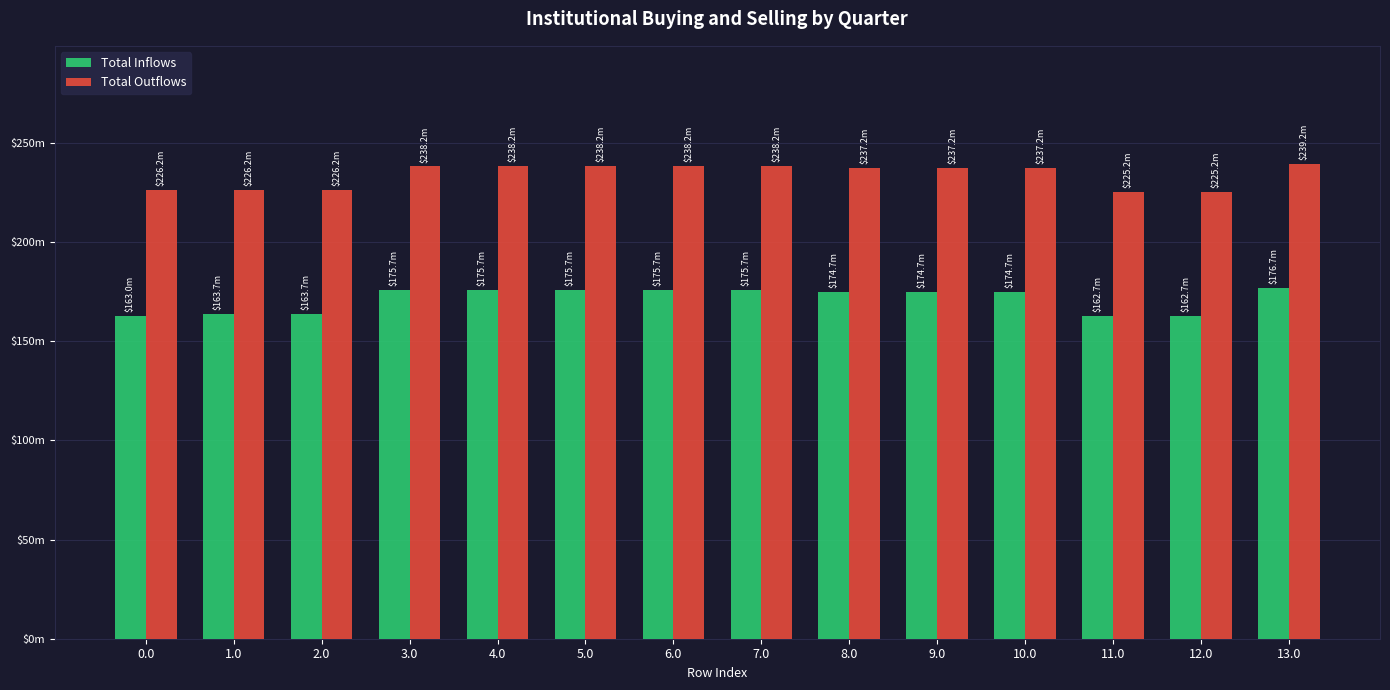

What is the average value of the Total Outflows series?

233.6